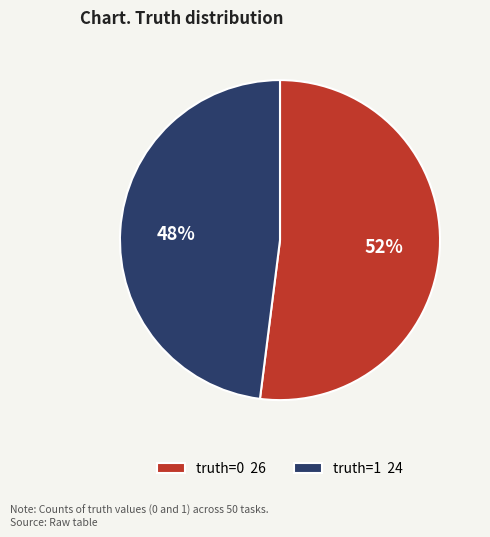

Combined, do truth=0 26 and truth=1 24 account for over 50%?

Yes